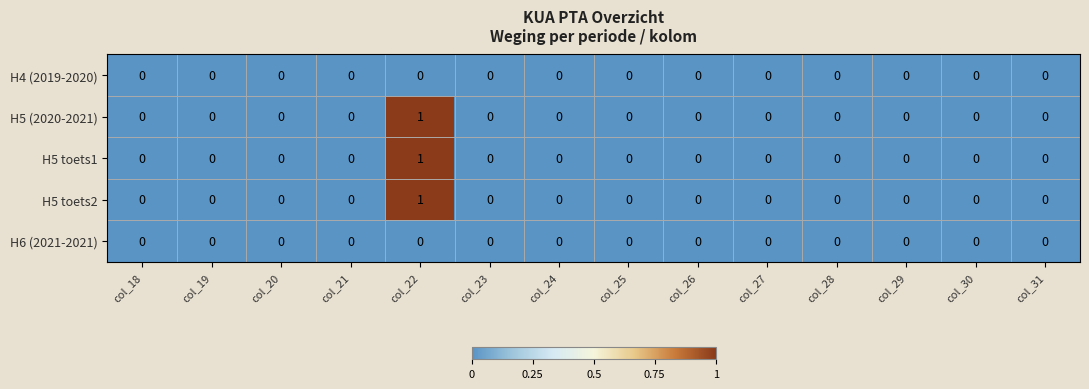

Is the value of H6 (2021-2021) at col_18 greater than the value of H5 toets2 at col_22?

No